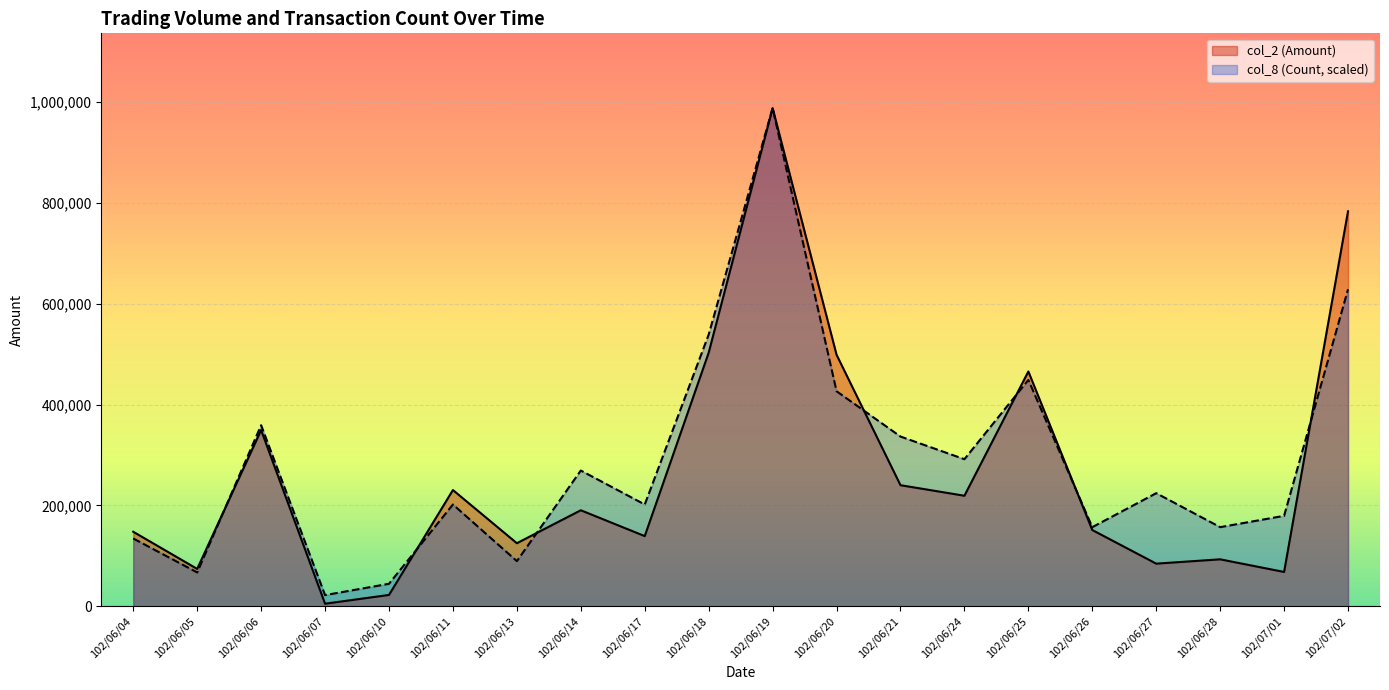

At which category does col_8 (Count) reach its first local peak?

102/06/06